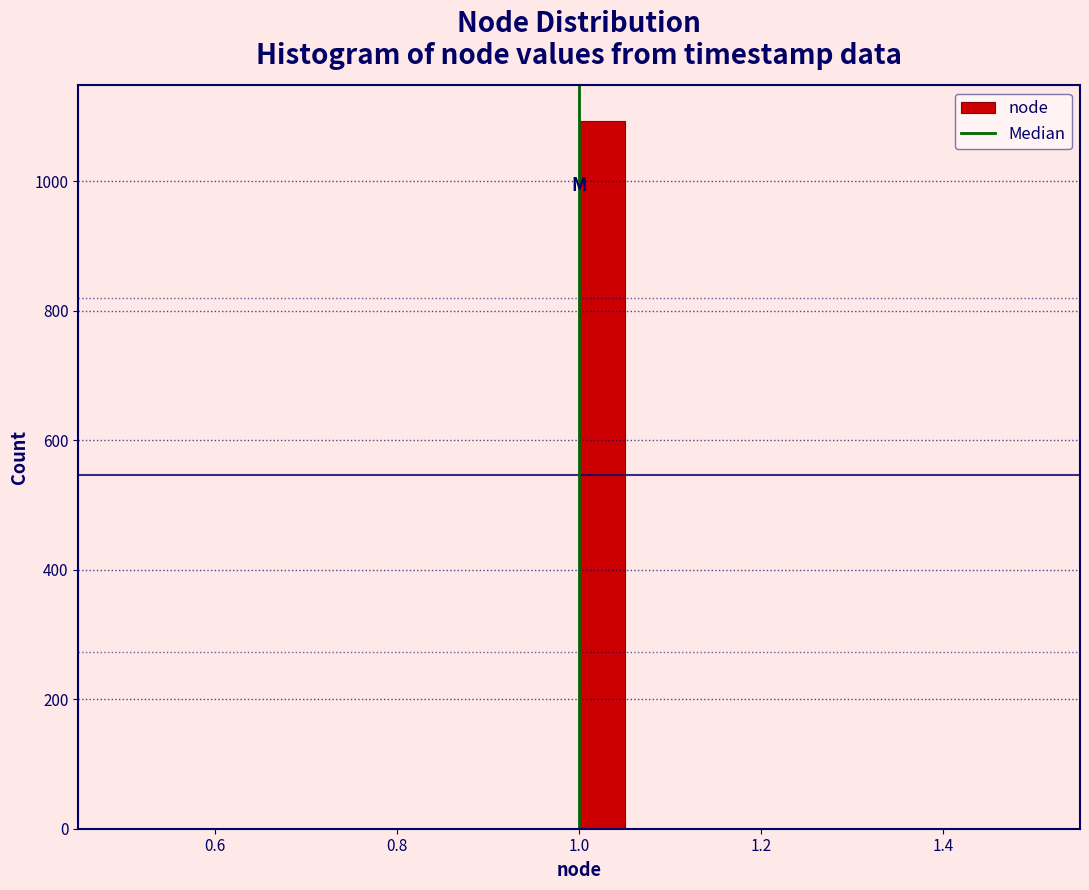

Around what value on the x-axis is the tallest bar? Give the approximate position of its centre, as read against the axis.

1.02